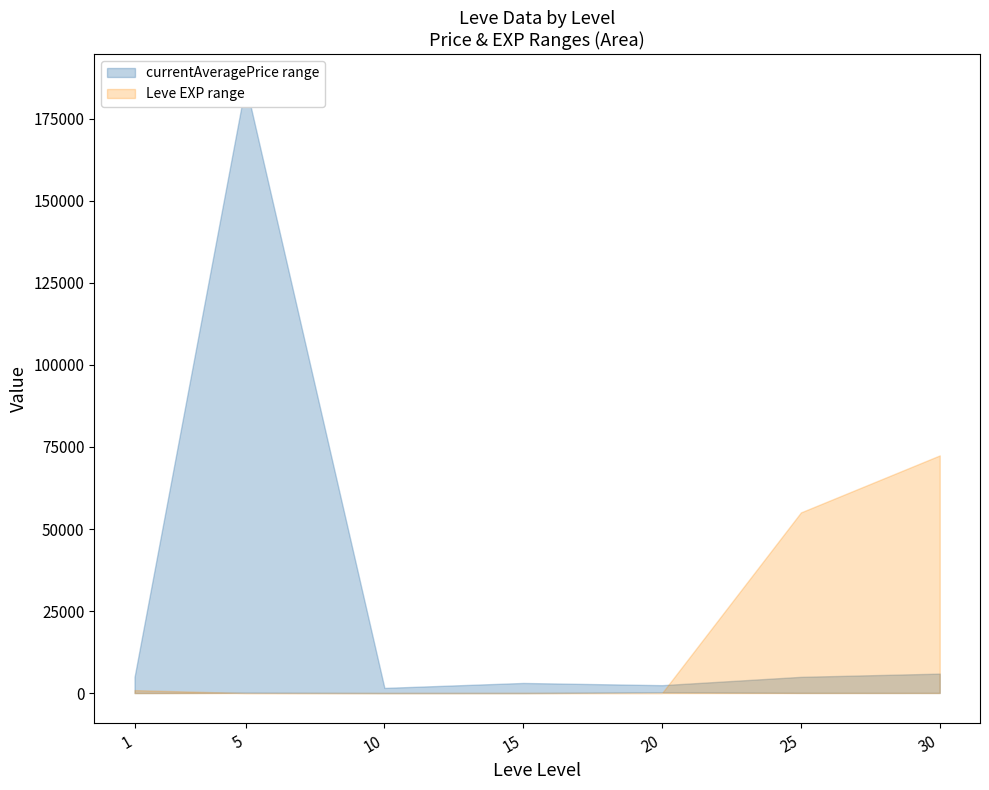

At which label does currentAveragePrice upper reach its peak?

5